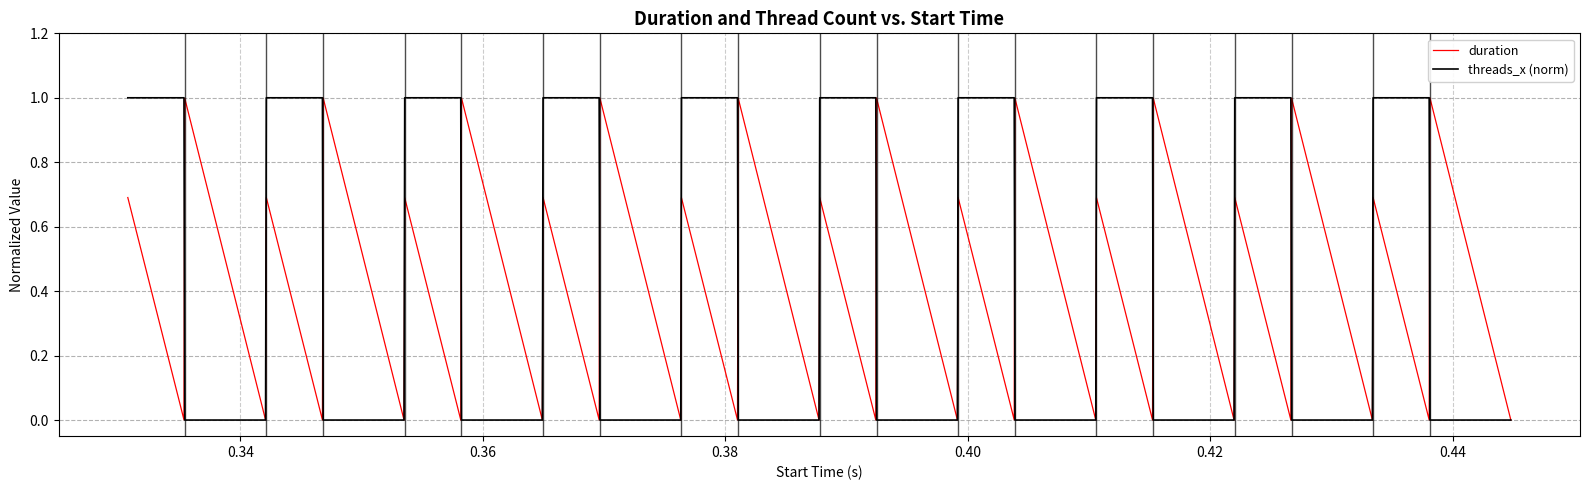

What is the maximum value shown in the chart?

1.0